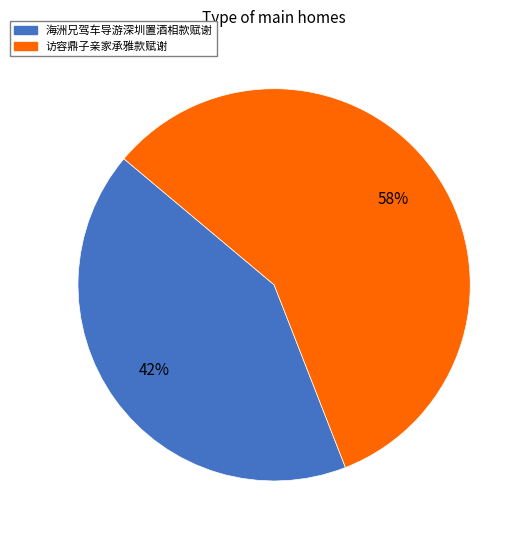

What percentage is the 访容鼎子亲家承雅款赋谢 slice, to the nearest percent?

58%